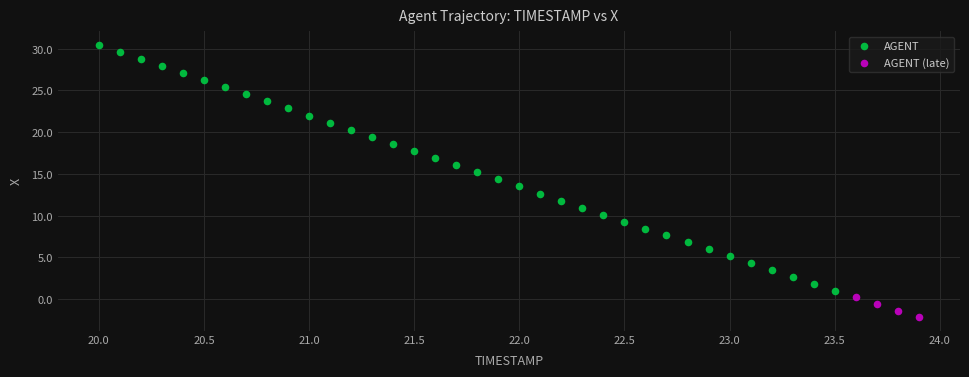

Which series reaches the minimum Y coordinate?

AGENT (late)